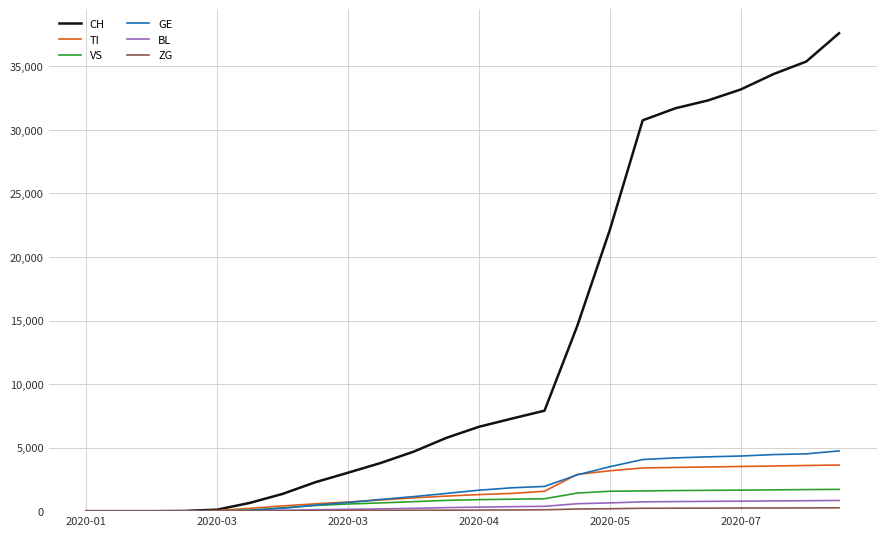

Which series has the largest total across all categories?

CH